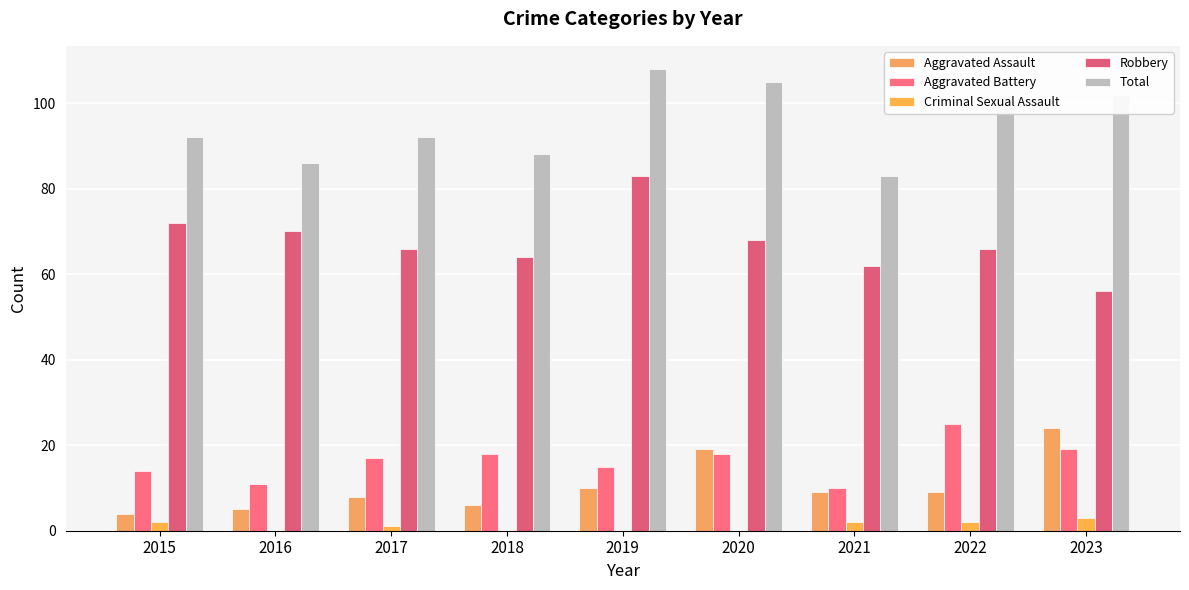

Which category has the lowest value across all series?

2016